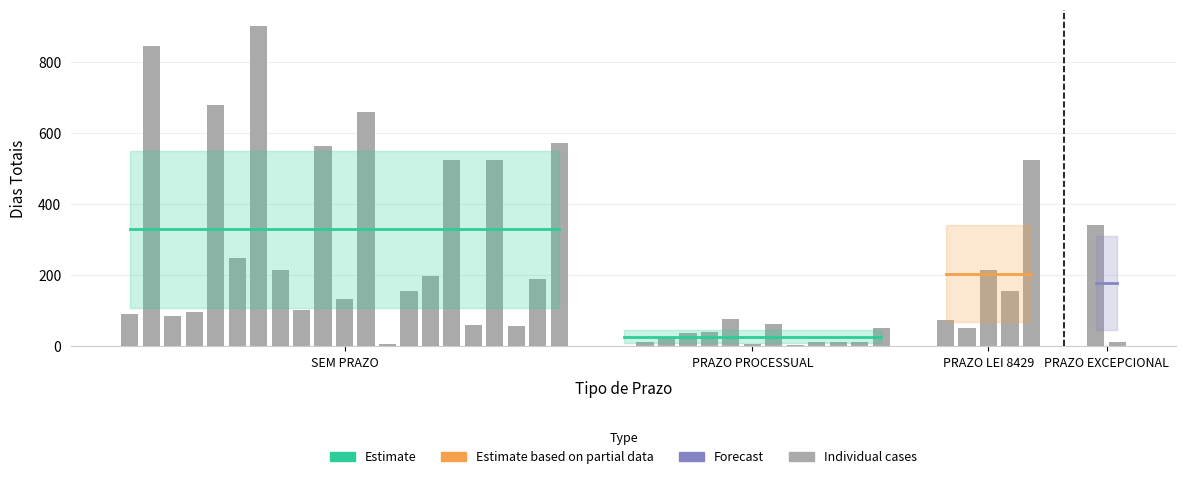

Where does the DIAS_PROD_IT series first go above 21?

SEM PRAZO